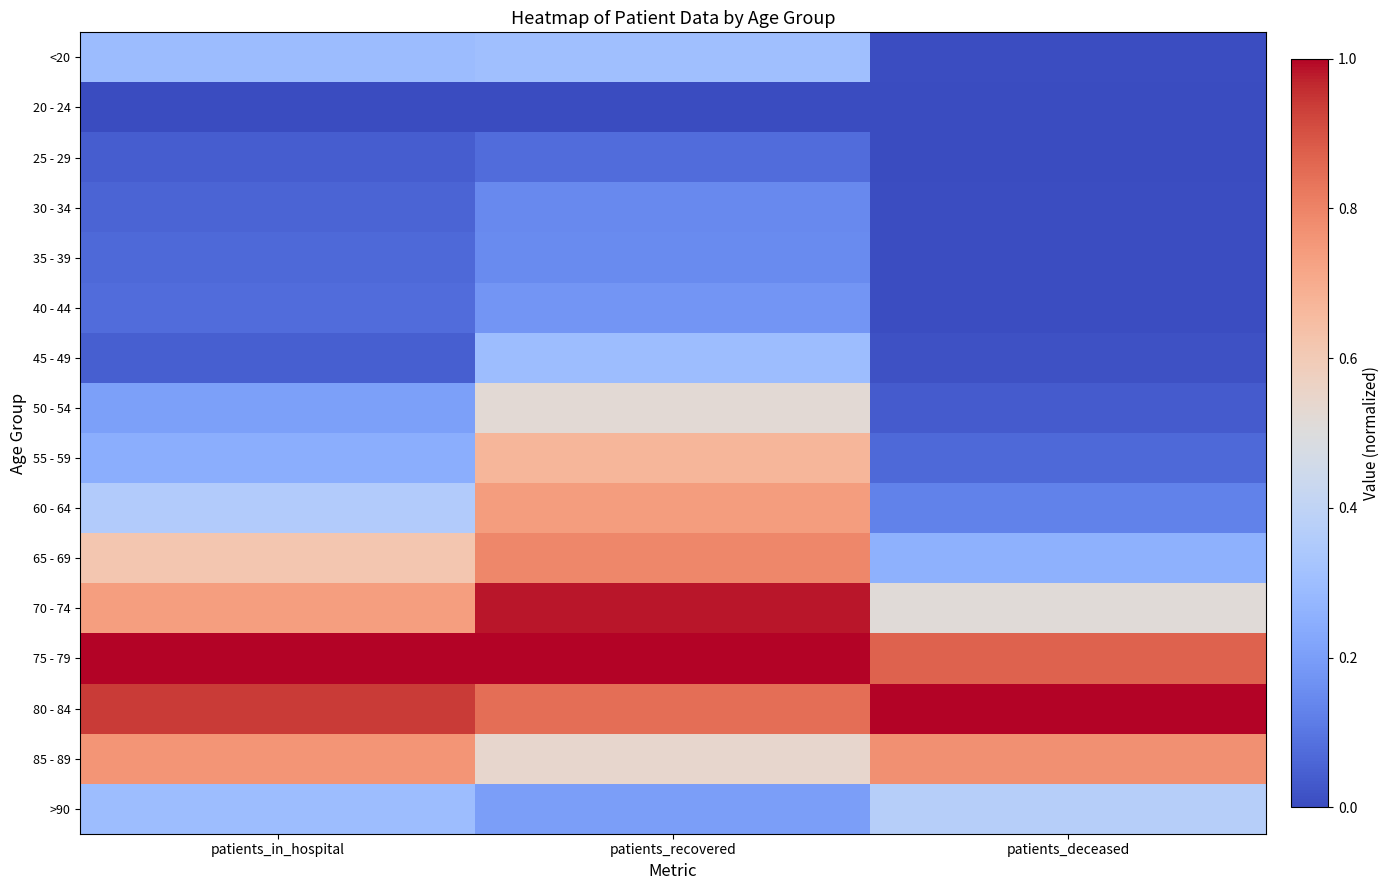

Reading left to right, transcribe all the data shown in this chart.

<20: patients_in_hospital=0.3	patients_recovered=0.3	patients_deceased=0.0
20 - 24: patients_in_hospital=0.0	patients_recovered=0.0	patients_deceased=0.0
25 - 29: patients_in_hospital=0.0	patients_recovered=0.1	patients_deceased=0.0
30 - 34: patients_in_hospital=0.1	patients_recovered=0.1	patients_deceased=0.0
35 - 39: patients_in_hospital=0.1	patients_recovered=0.2	patients_deceased=0.0
40 - 44: patients_in_hospital=0.1	patients_recovered=0.2	patients_deceased=0.0
45 - 49: patients_in_hospital=0.0	patients_recovered=0.3	patients_deceased=0.0
50 - 54: patients_in_hospital=0.2	patients_recovered=0.5	patients_deceased=0.0
55 - 59: patients_in_hospital=0.2	patients_recovered=0.7	patients_deceased=0.1
60 - 64: patients_in_hospital=0.4	patients_recovered=0.7	patients_deceased=0.1
65 - 69: patients_in_hospital=0.6	patients_recovered=0.8	patients_deceased=0.3
70 - 74: patients_in_hospital=0.7	patients_recovered=1.0	patients_deceased=0.5
75 - 79: patients_in_hospital=1.0	patients_recovered=1.0	patients_deceased=0.9
80 - 84: patients_in_hospital=0.9	patients_recovered=0.8	patients_deceased=1.0
85 - 89: patients_in_hospital=0.8	patients_recovered=0.5	patients_deceased=0.8
>90: patients_in_hospital=0.3	patients_recovered=0.2	patients_deceased=0.4